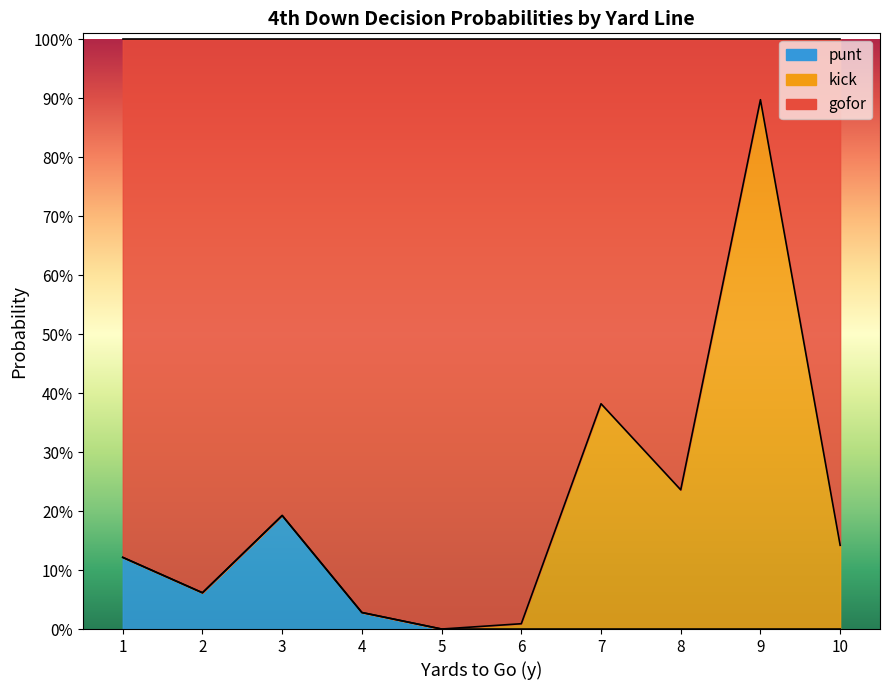

Which series has the largest total across all categories?

gofor